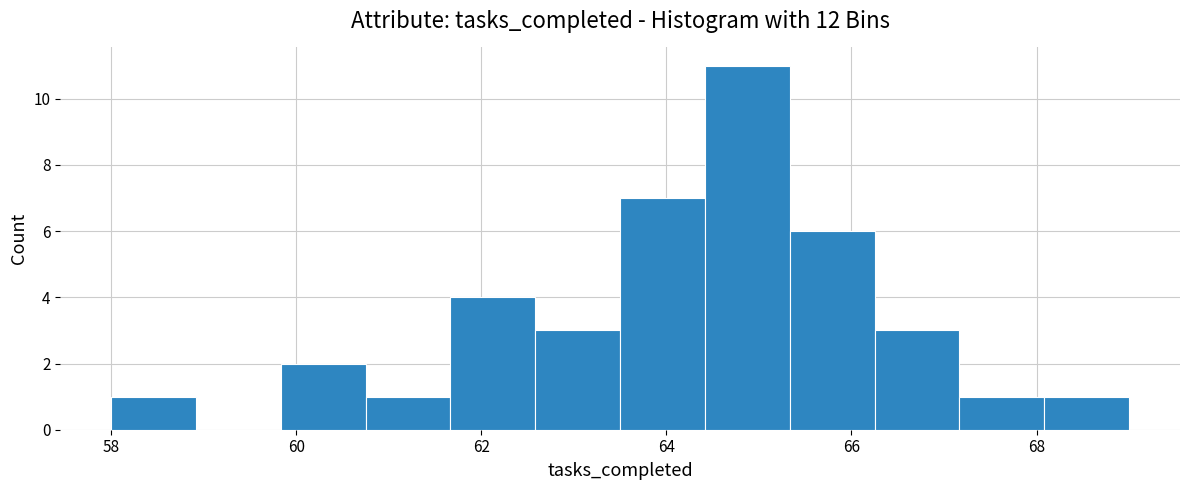

Reading left to right, transcribe this chart: for each bar, give the range it covers on the x-axis and its height. Neither the bar edges nor the heights are printed on the chart, so give them approximately, as read against the axes.

58.0 to 59.0: 1
59.0 to 59.8: 0
59.8 to 60.8: 2
60.8 to 61.6: 1
61.6 to 62.6: 4
62.6 to 63.6: 3
63.6 to 64.4: 7
64.4 to 65.4: 11
65.4 to 66.2: 6
66.2 to 67.2: 3
67.2 to 68.0: 1
68.0 to 69.0: 1